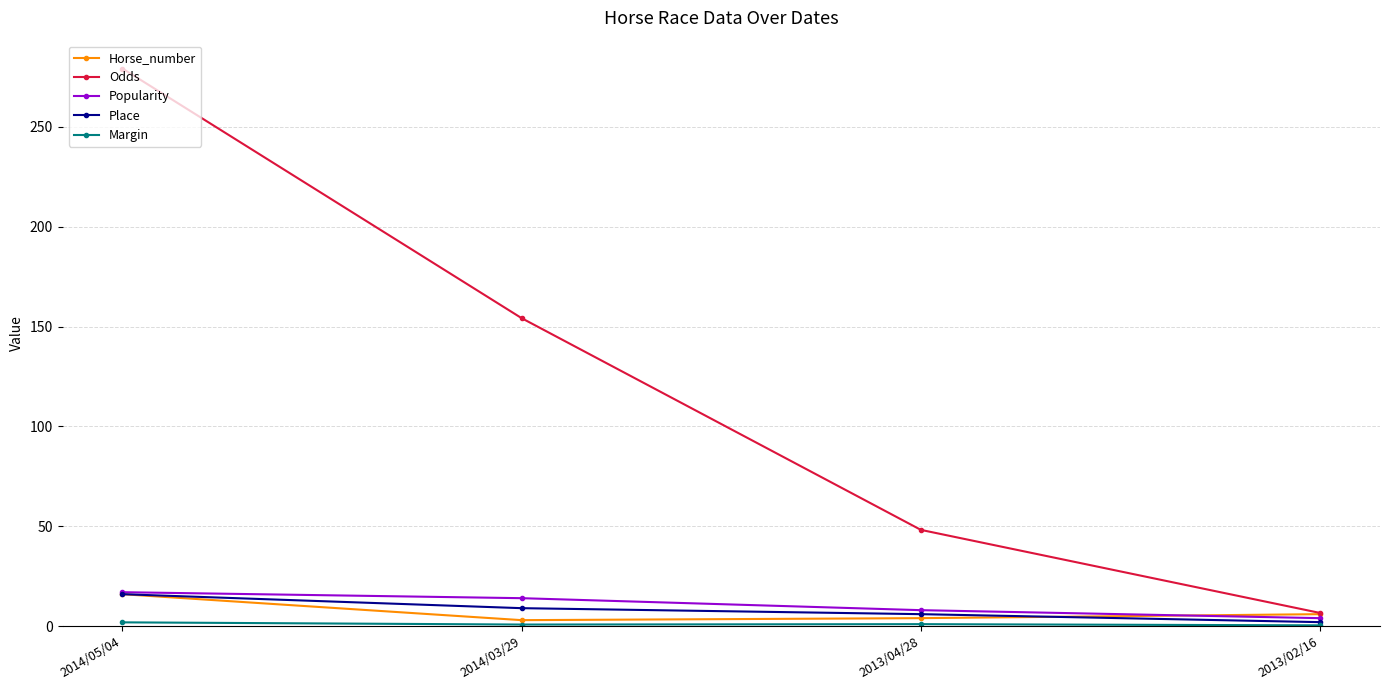

True or false: Place has more than 1 points higher than both neighbors.

False